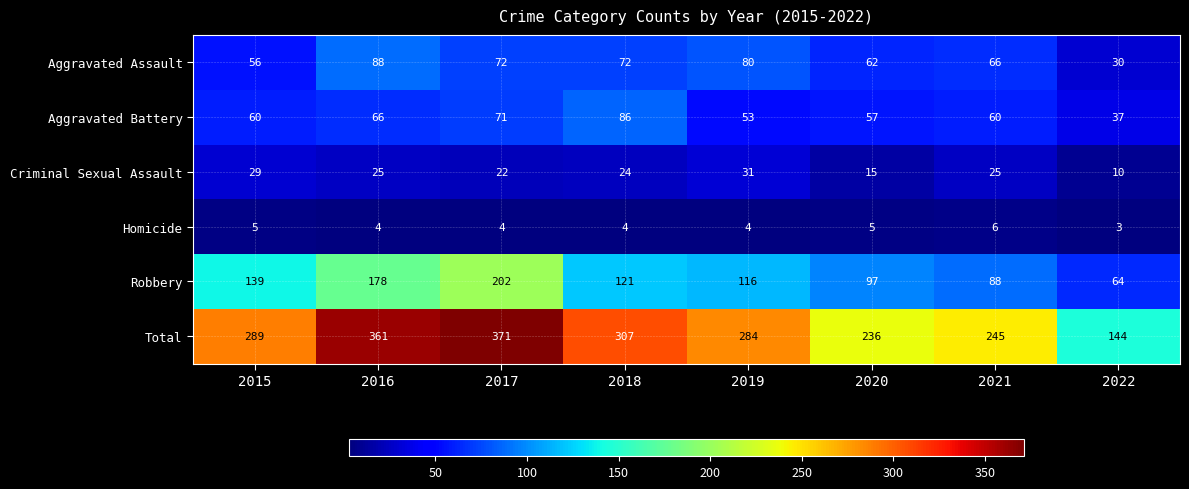

Which label corresponds to the smallest value in the chart?

2022